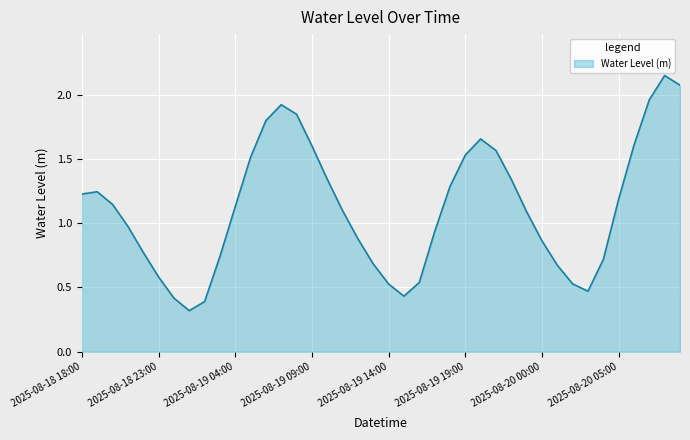

What is the smallest value displayed?

0.3